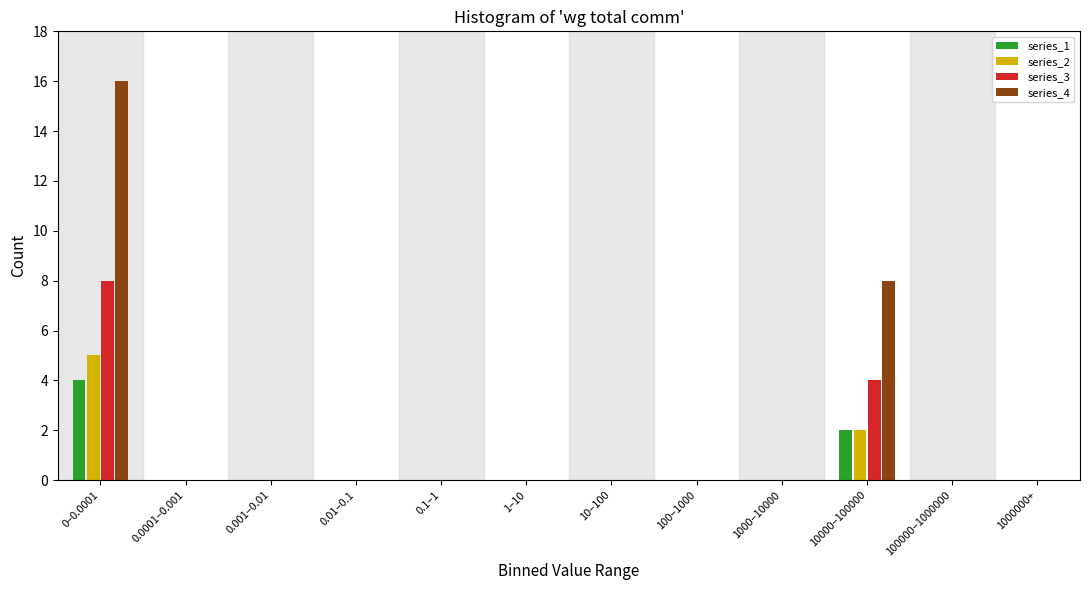

What is the greatest value displayed?

16